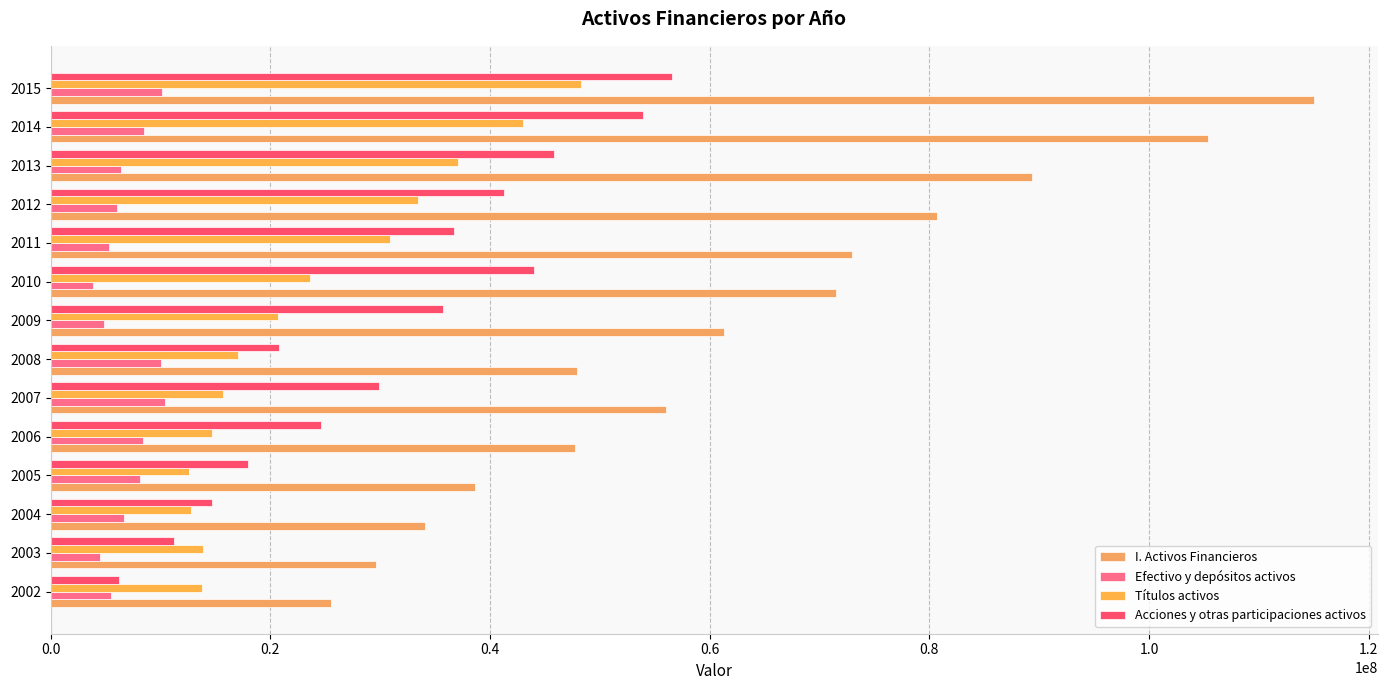

How many values in the Efectivo y depósitos activos series are below 6693556?

7